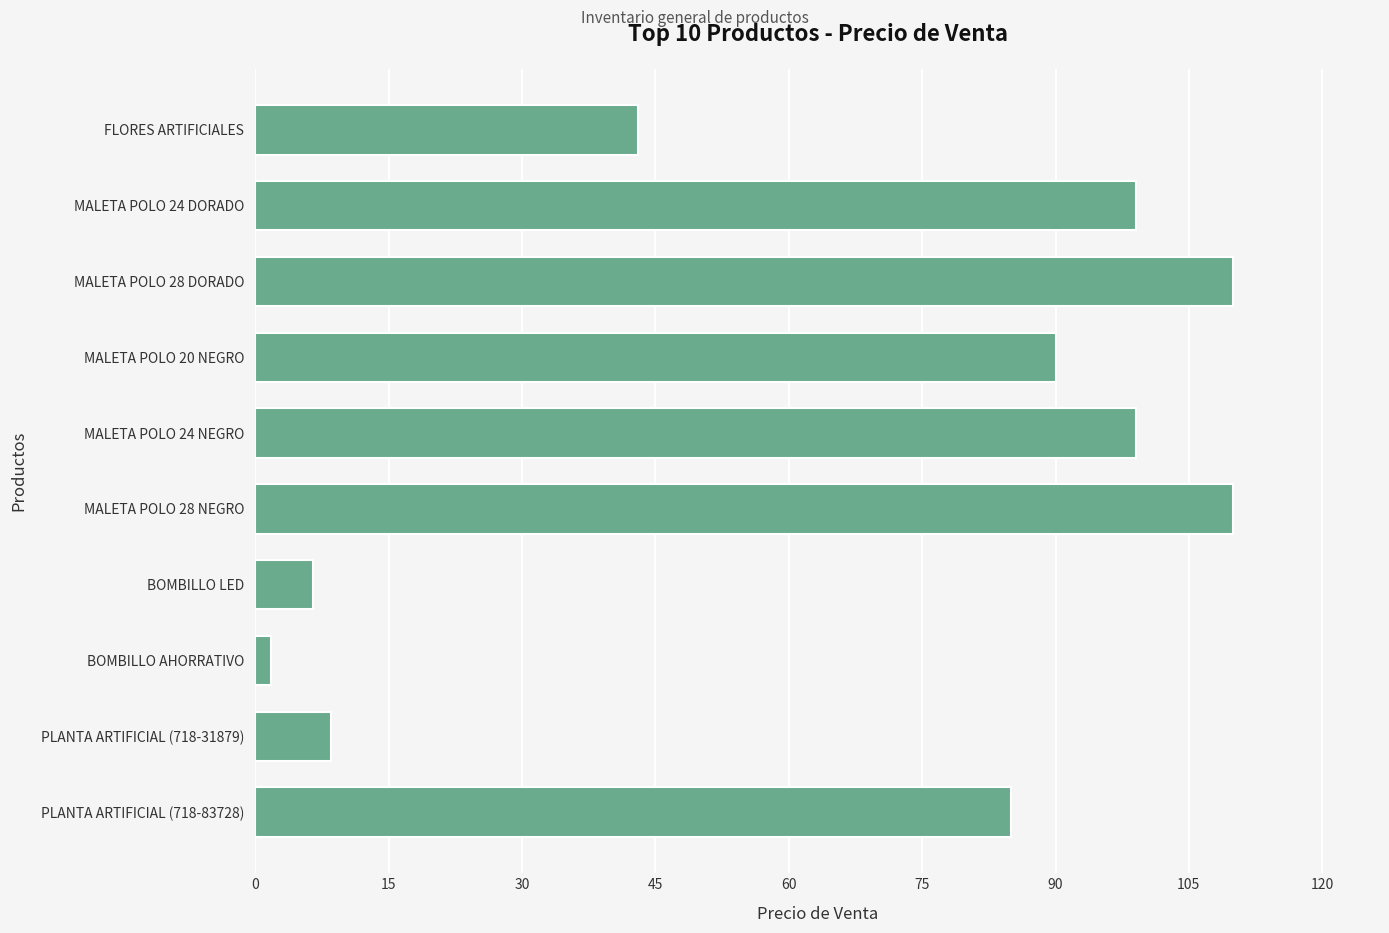

The chart shows a value of 110.0 at MALETA POLO 28 DORADO. True or false?

True